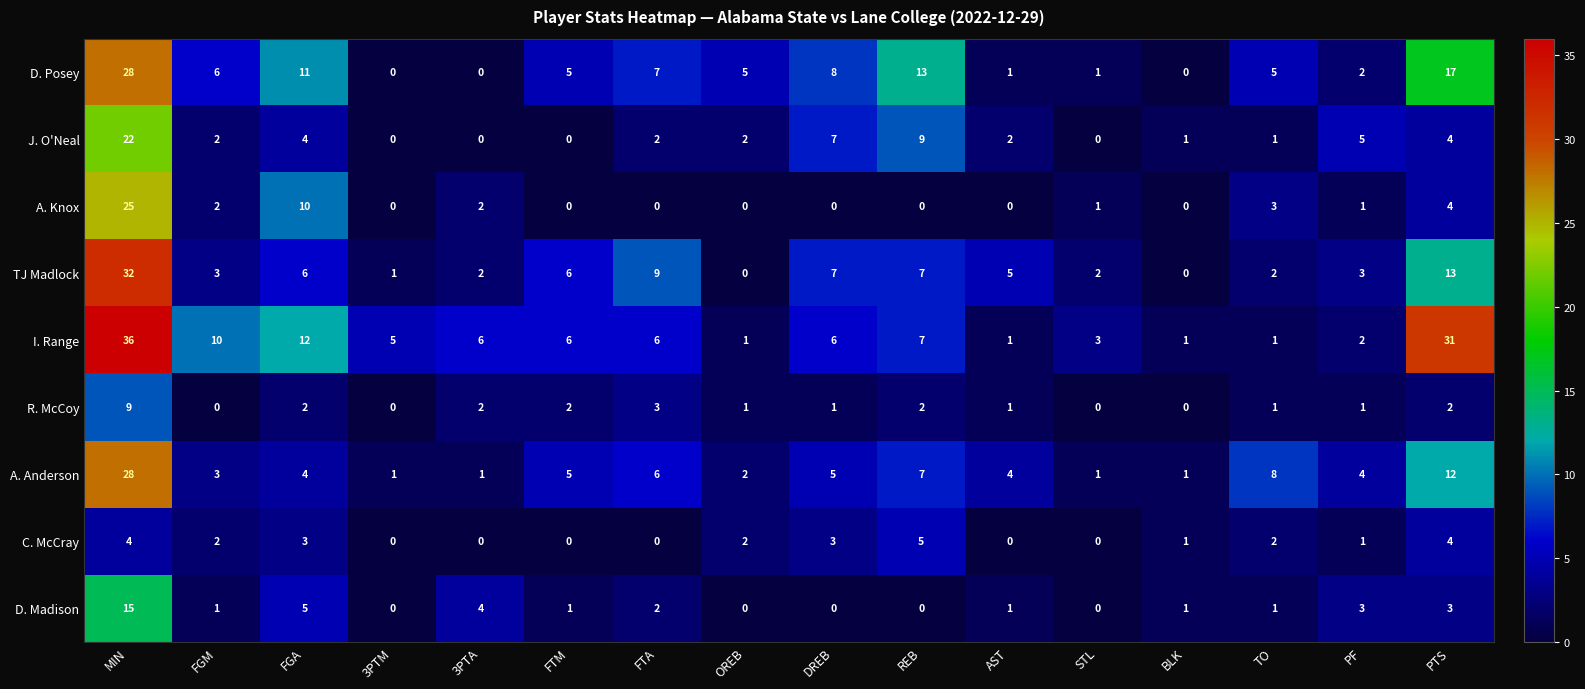

Is the value of D. Posey at PTS greater than the value of D. Madison at PF?

Yes